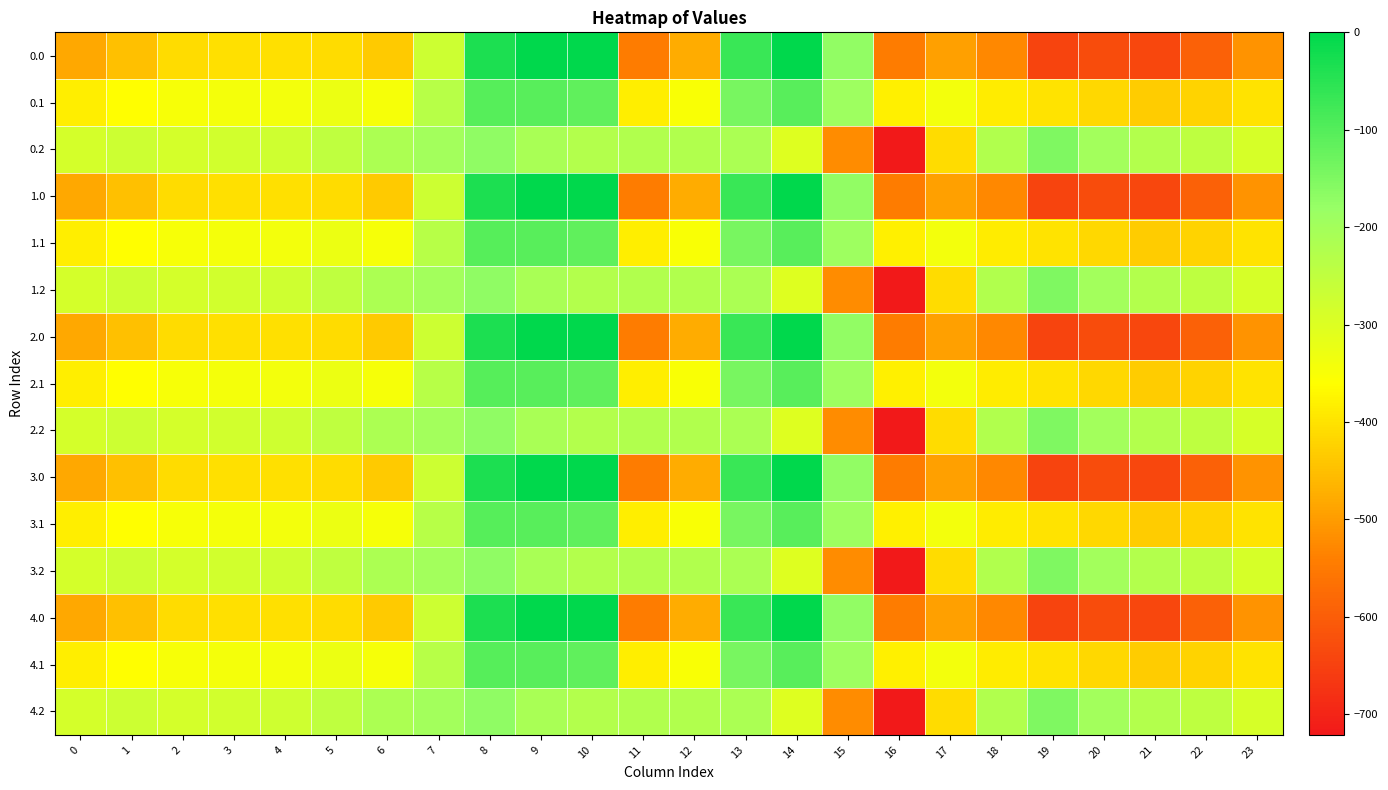

Reading left to right, what are all the values shown in this chart?

0.0: 0=-482.0	1=-449.5	2=-410.3	3=-404.4	4=-404.9	5=-410.8	6=-435.0	7=-270.7	8=-35.0	9=0.0	10=0.0	11=-544.3	12=-477.2	13=-70.2	14=-0.3	15=-172.8	16=-545.4	17=-493.8	18=-529.6	19=-644.5	20=-629.9	21=-638.4	22=-592.3	23=-511.3
0.1: 0=-384.6	1=-361.1	2=-347.9	3=-342.7	4=-339.6	5=-329.5	6=-345.2	7=-234.9	8=-102.3	9=-104.8	10=-114.0	11=-384.7	12=-350.8	13=-141.2	14=-105.5	15=-190.4	16=-380.5	17=-340.1	18=-388.5	19=-399.7	20=-414.5	21=-432.4	22=-419.9	23=-399.4
0.2: 0=-287.1	1=-272.7	2=-285.5	3=-281.0	4=-274.4	5=-248.1	6=-216.4	7=-199.0	8=-169.5	9=-209.6	10=-228.0	11=-225.2	12=-224.3	13=-212.2	14=-301.9	15=-522.2	16=-721.2	17=-409.5	18=-223.1	19=-151.1	20=-199.2	21=-226.4	22=-247.4	23=-287.5
1.0: 0=-482.0	1=-449.5	2=-410.3	3=-404.4	4=-404.9	5=-410.8	6=-435.0	7=-270.7	8=-35.0	9=0.0	10=0.0	11=-544.3	12=-477.2	13=-70.2	14=-0.3	15=-172.8	16=-545.4	17=-493.8	18=-529.6	19=-644.5	20=-629.9	21=-638.4	22=-592.3	23=-511.3
1.1: 0=-384.6	1=-361.1	2=-347.9	3=-342.7	4=-339.6	5=-329.5	6=-345.2	7=-234.9	8=-102.3	9=-104.8	10=-114.0	11=-384.7	12=-350.8	13=-141.2	14=-105.5	15=-190.4	16=-380.5	17=-340.1	18=-388.5	19=-399.7	20=-414.5	21=-432.4	22=-419.9	23=-399.4
1.2: 0=-287.1	1=-272.7	2=-285.5	3=-281.0	4=-274.4	5=-248.1	6=-216.4	7=-199.0	8=-169.5	9=-209.6	10=-228.0	11=-225.2	12=-224.3	13=-212.2	14=-301.9	15=-522.2	16=-721.2	17=-409.5	18=-223.1	19=-151.1	20=-199.2	21=-226.4	22=-247.4	23=-287.5
2.0: 0=-482.0	1=-449.5	2=-410.3	3=-404.4	4=-404.9	5=-410.8	6=-435.0	7=-270.7	8=-35.0	9=0.0	10=0.0	11=-544.3	12=-477.2	13=-70.2	14=-0.3	15=-172.8	16=-545.4	17=-493.8	18=-529.6	19=-644.5	20=-629.9	21=-638.4	22=-592.3	23=-511.3
2.1: 0=-384.6	1=-361.1	2=-347.9	3=-342.7	4=-339.6	5=-329.5	6=-345.2	7=-234.9	8=-102.3	9=-104.8	10=-114.0	11=-384.7	12=-350.8	13=-141.2	14=-105.5	15=-190.4	16=-380.5	17=-340.1	18=-388.5	19=-399.7	20=-414.5	21=-432.4	22=-419.9	23=-399.4
2.2: 0=-287.1	1=-272.7	2=-285.5	3=-281.0	4=-274.4	5=-248.1	6=-216.4	7=-199.0	8=-169.5	9=-209.6	10=-228.0	11=-225.2	12=-224.3	13=-212.2	14=-301.9	15=-522.2	16=-721.2	17=-409.5	18=-223.1	19=-151.1	20=-199.2	21=-226.4	22=-247.4	23=-287.5
3.0: 0=-482.0	1=-449.5	2=-410.3	3=-404.4	4=-404.9	5=-410.8	6=-435.0	7=-270.7	8=-35.0	9=0.0	10=0.0	11=-544.3	12=-477.2	13=-70.2	14=-0.3	15=-172.8	16=-545.4	17=-493.8	18=-529.6	19=-644.5	20=-629.9	21=-638.4	22=-592.3	23=-511.3
3.1: 0=-384.6	1=-361.1	2=-347.9	3=-342.7	4=-339.6	5=-329.5	6=-345.2	7=-234.9	8=-102.3	9=-104.8	10=-114.0	11=-384.7	12=-350.8	13=-141.2	14=-105.5	15=-190.4	16=-380.5	17=-340.1	18=-388.5	19=-399.7	20=-414.5	21=-432.4	22=-419.9	23=-399.4
3.2: 0=-287.1	1=-272.7	2=-285.5	3=-281.0	4=-274.4	5=-248.1	6=-216.4	7=-199.0	8=-169.5	9=-209.6	10=-228.0	11=-225.2	12=-224.3	13=-212.2	14=-301.9	15=-522.2	16=-721.2	17=-409.5	18=-223.1	19=-151.1	20=-199.2	21=-226.4	22=-247.4	23=-287.5
4.0: 0=-482.0	1=-449.5	2=-410.3	3=-404.4	4=-404.9	5=-410.8	6=-435.0	7=-270.7	8=-35.0	9=0.0	10=0.0	11=-544.3	12=-477.2	13=-70.2	14=-0.3	15=-172.8	16=-545.4	17=-493.8	18=-529.6	19=-644.5	20=-629.9	21=-638.4	22=-592.3	23=-511.3
4.1: 0=-384.6	1=-361.1	2=-347.9	3=-342.7	4=-339.6	5=-329.5	6=-345.2	7=-234.9	8=-102.3	9=-104.8	10=-114.0	11=-384.7	12=-350.8	13=-141.2	14=-105.5	15=-190.4	16=-380.5	17=-340.1	18=-388.5	19=-399.7	20=-414.5	21=-432.4	22=-419.9	23=-399.4
4.2: 0=-287.1	1=-272.7	2=-285.5	3=-281.0	4=-274.4	5=-248.1	6=-216.4	7=-199.0	8=-169.5	9=-209.6	10=-228.0	11=-225.2	12=-224.3	13=-212.2	14=-301.9	15=-522.2	16=-721.2	17=-409.5	18=-223.1	19=-151.1	20=-199.2	21=-226.4	22=-247.4	23=-287.5